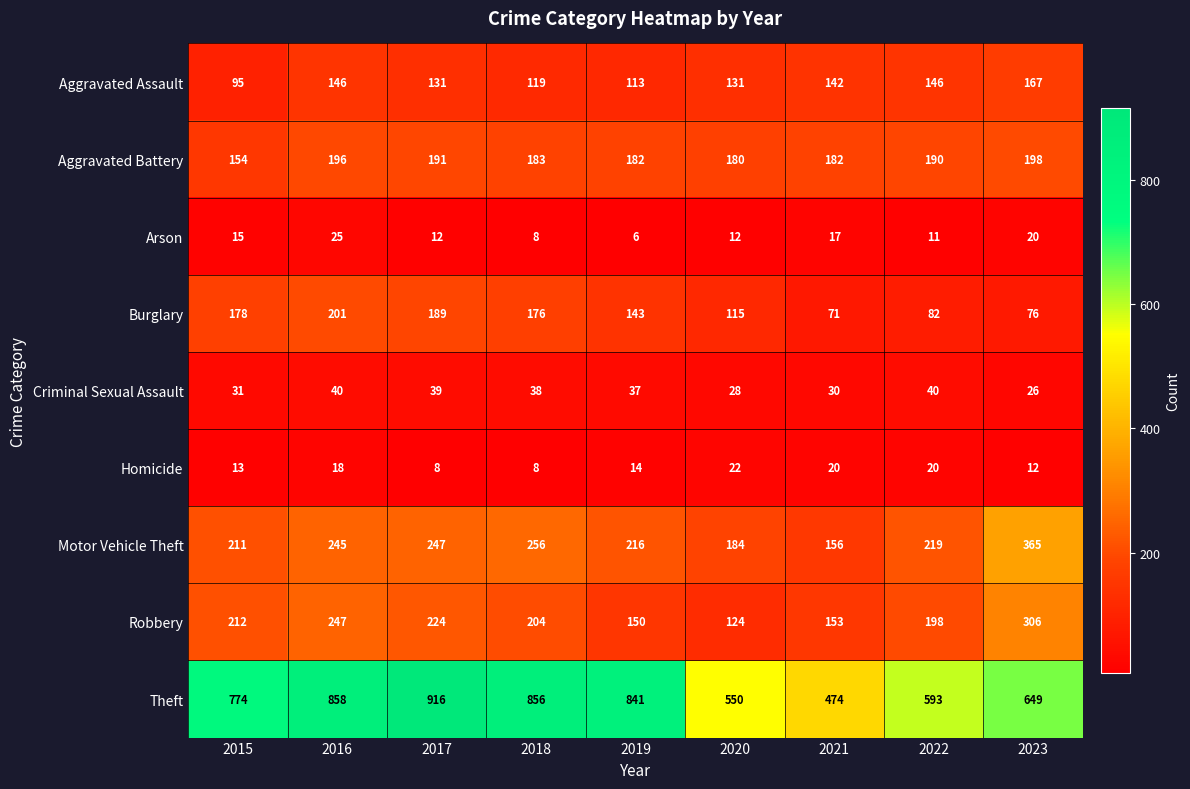

The value of Criminal Sexual Assault at 2021 is 43. True or false?

False